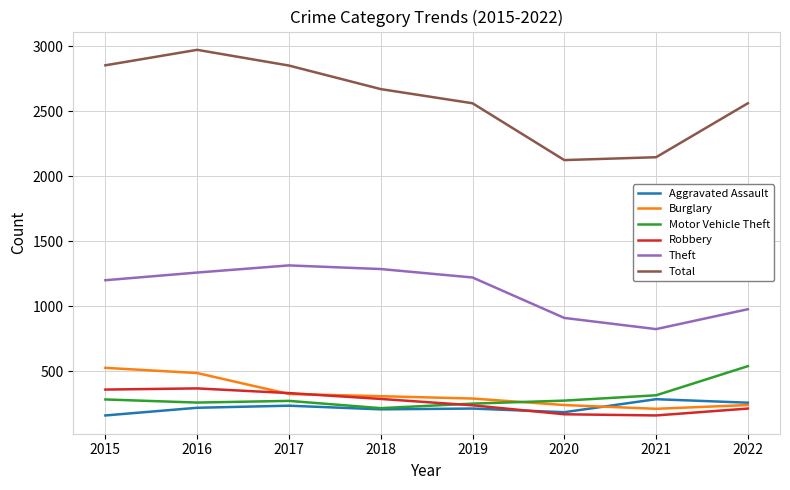

Which series has the largest range (max minus min)?

Total